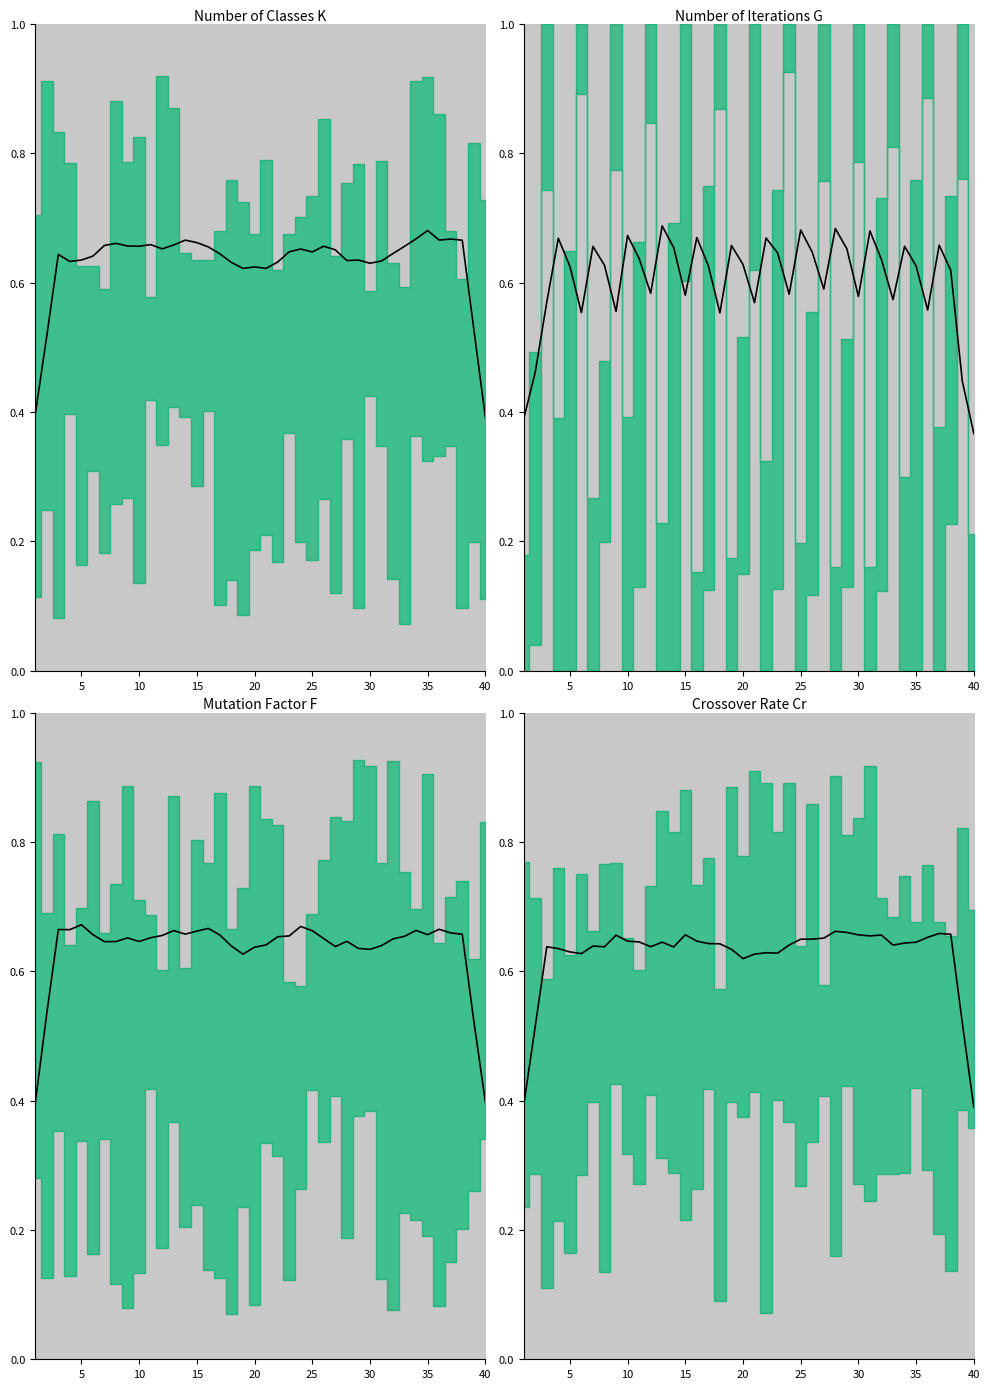

At which category does the chart reach its peak across all series?

27